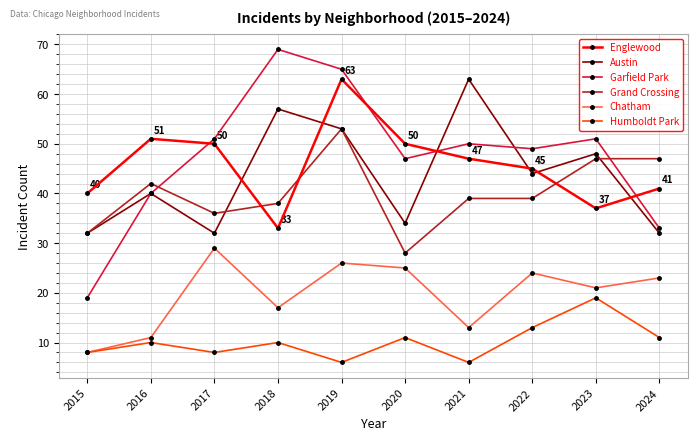

True or false: Chatham has a value of 21 at 2023.

True